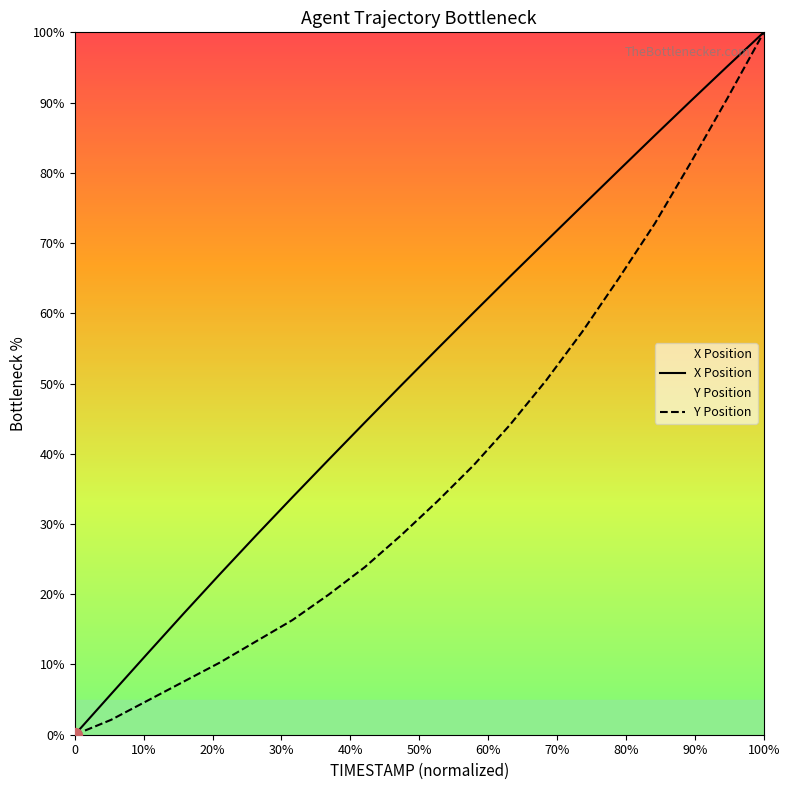

List the series in order of their overall mean, highest first.

X, Y